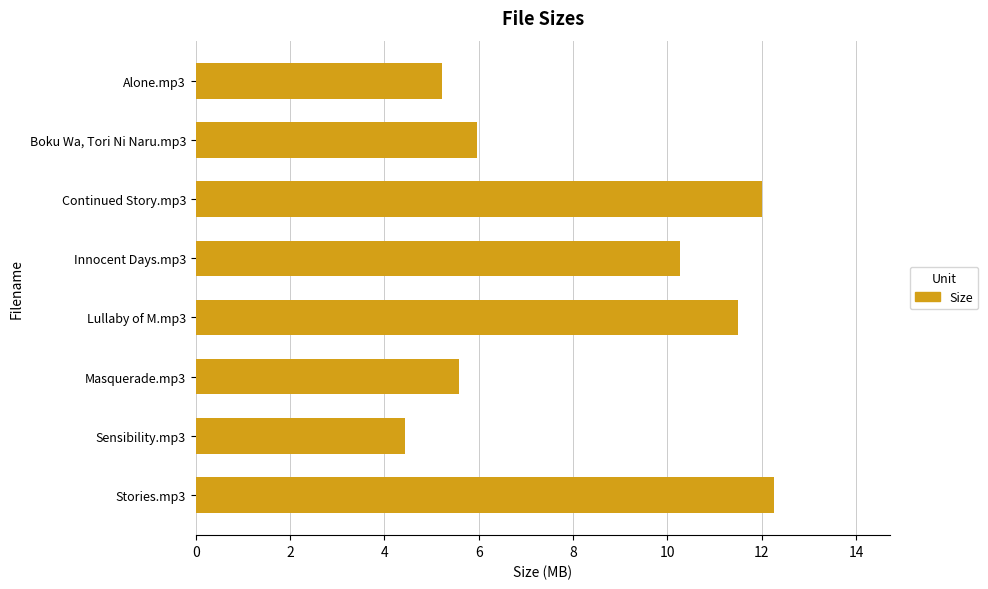

How many bars are there in total?

8